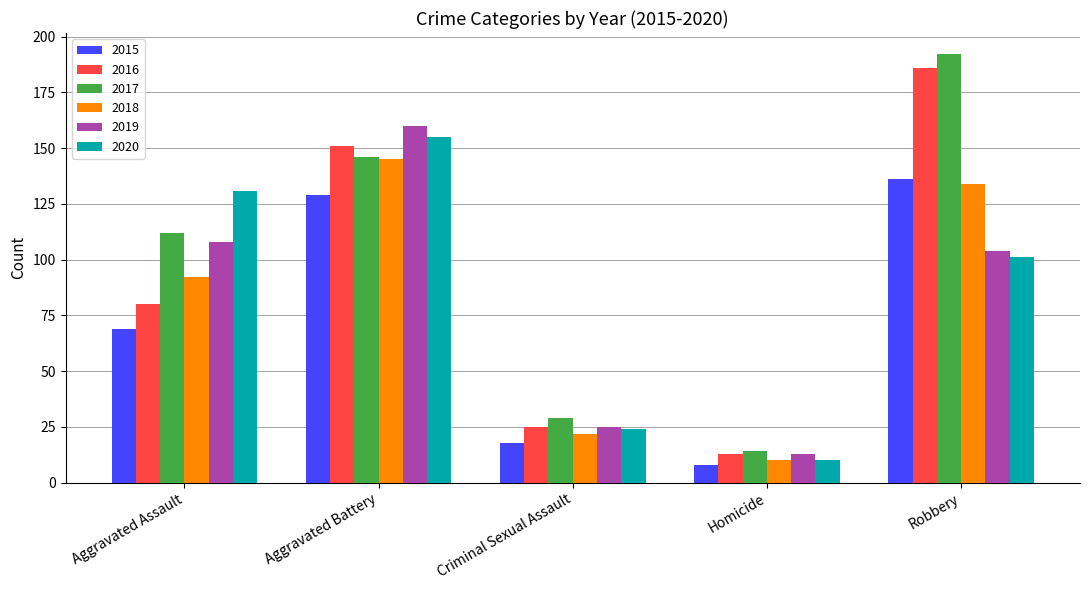

Reading right to left, extract all data points from this chart.

2015: 136	8	18	129	69
2016: 186	13	25	151	80
2017: 192	14	29	146	112
2018: 134	10	22	145	92
2019: 104	13	25	160	108
2020: 101	10	24	155	131